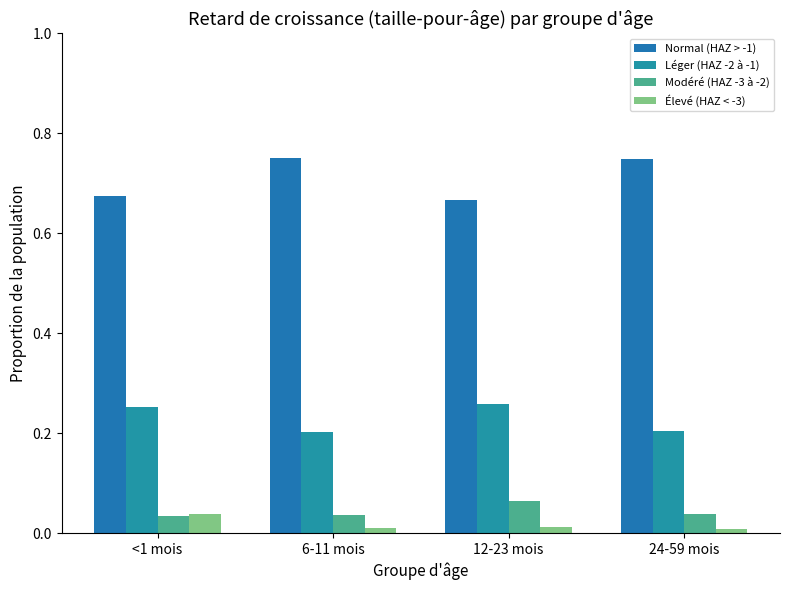

The Normal (HAZ > -1) series shows 0.3 at 6-11 mois. True or false?

False